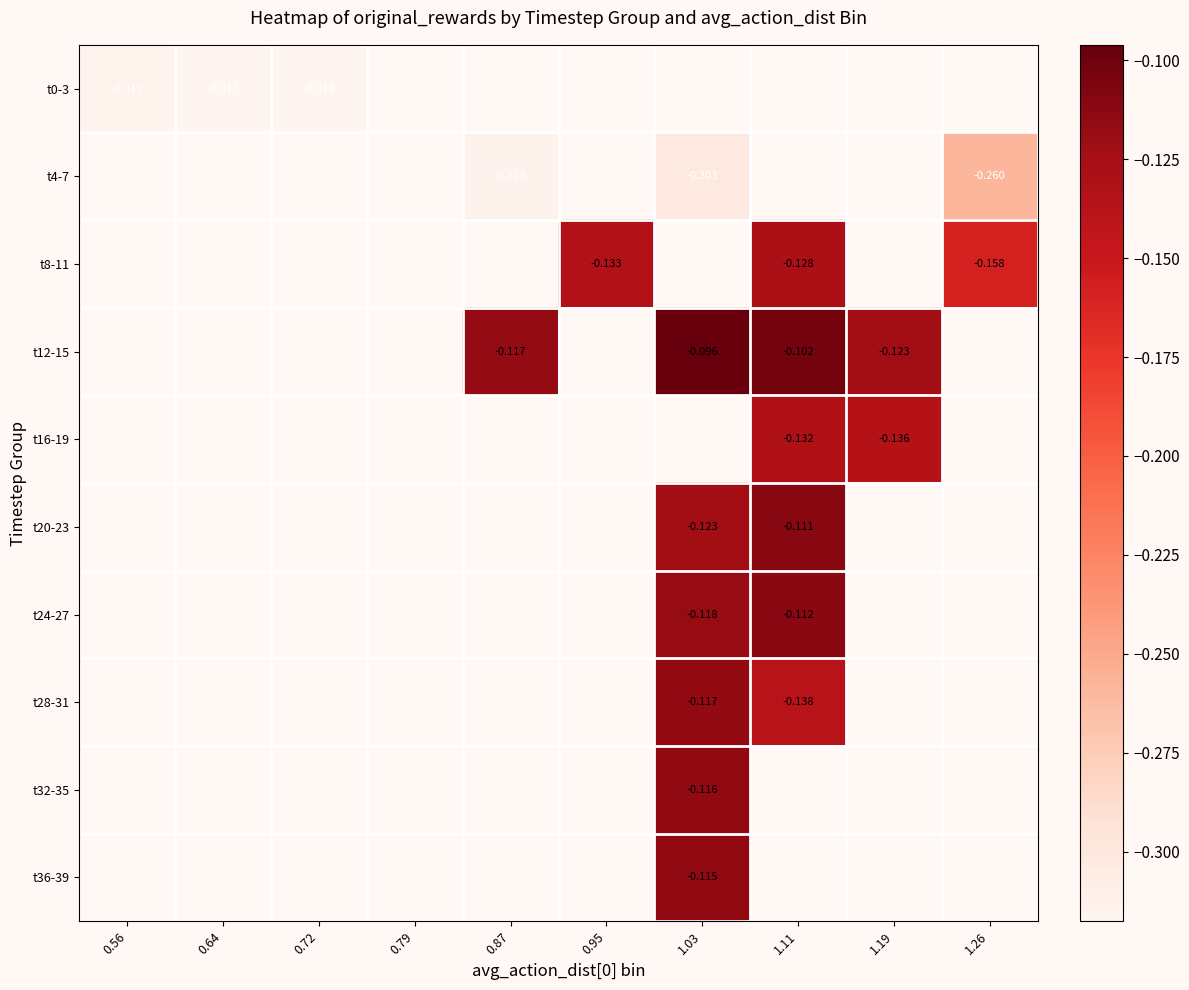

Is the value of t28-31 at 1.03 greater than the value of t12-15 at 1.11?

No